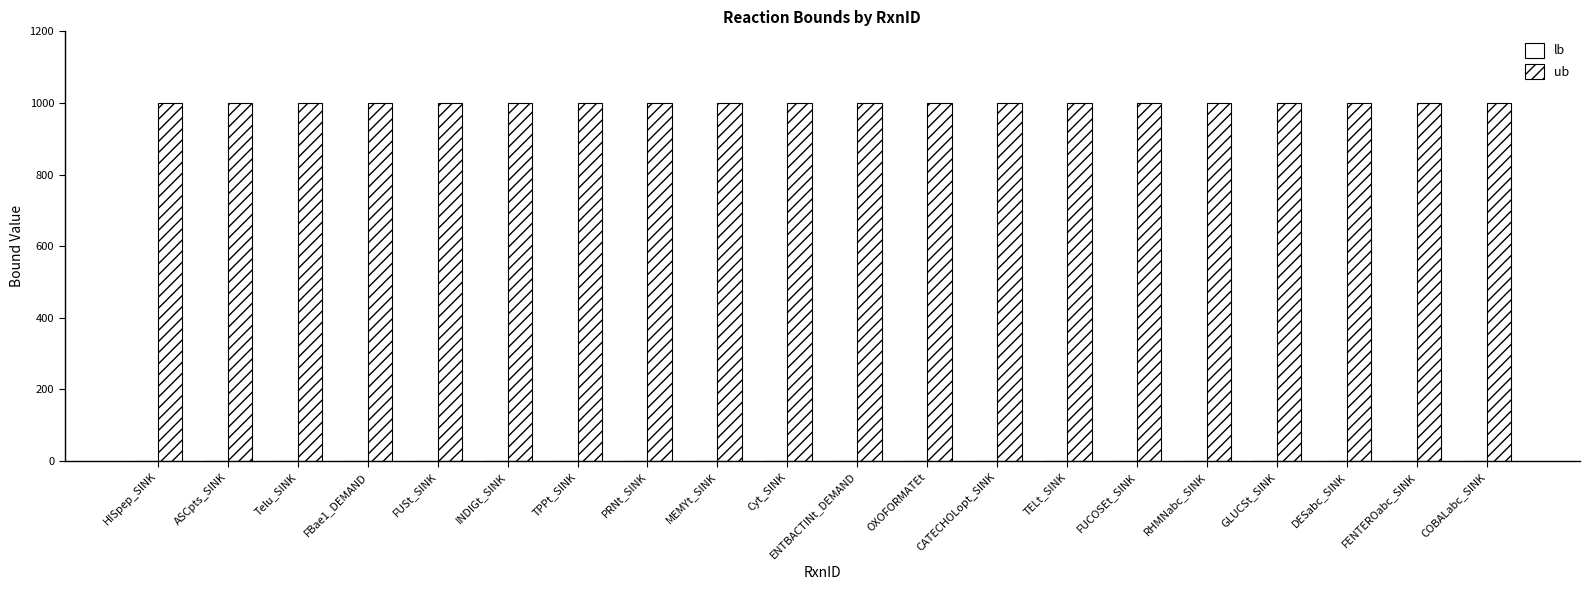

At which label does ub reach its minimum?

HISpep_SINK